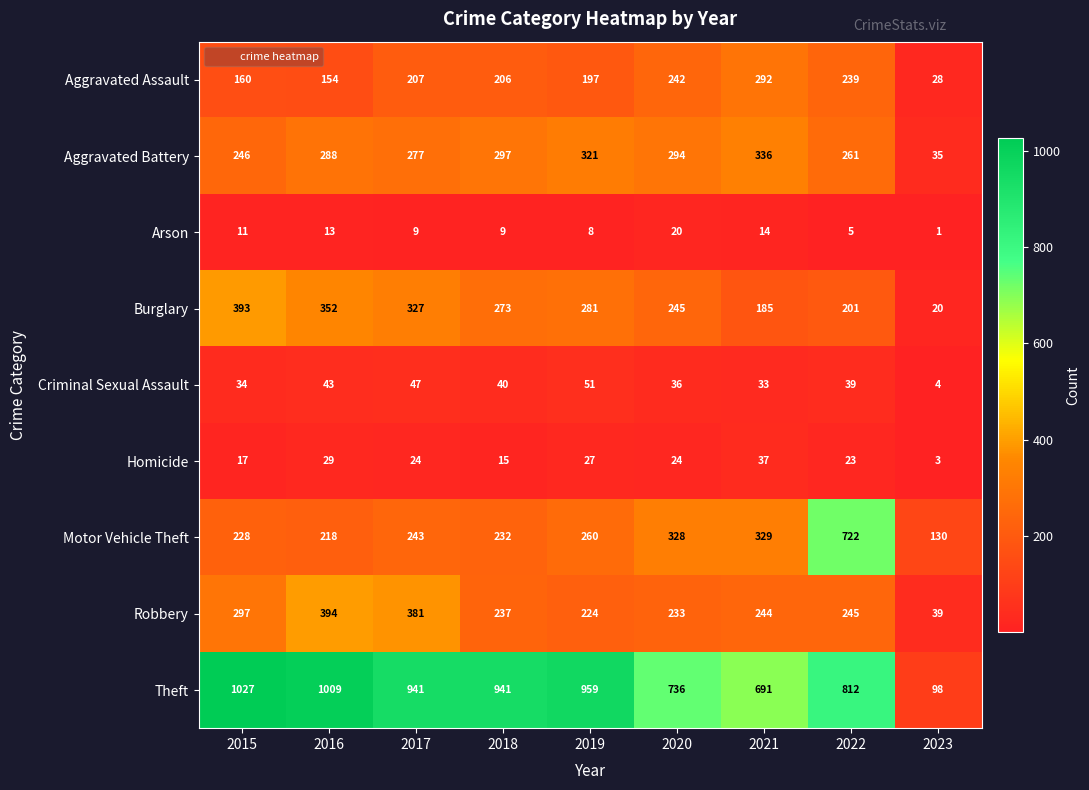

Where does the Arson series first go above 9?

2015